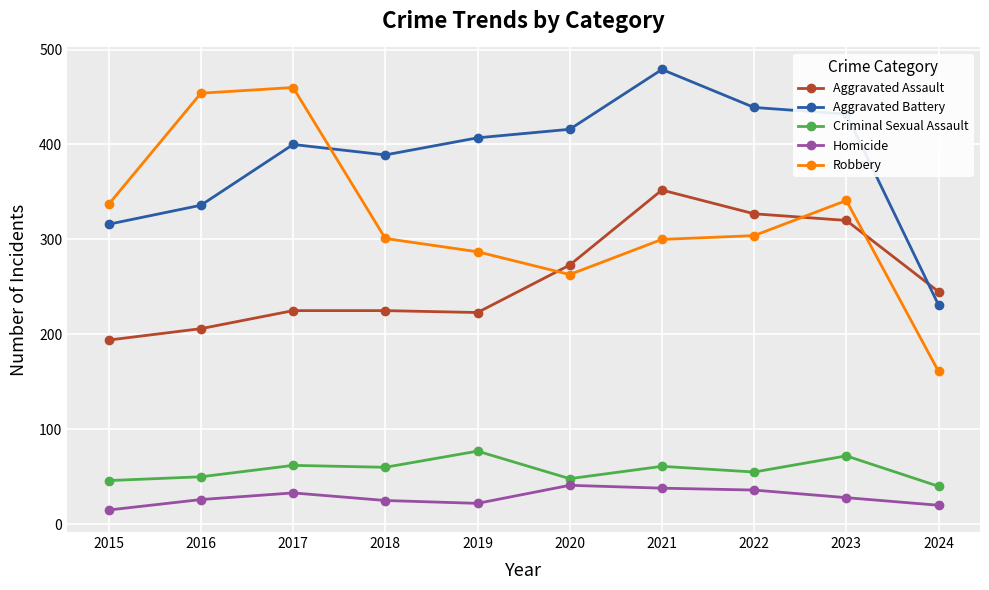

True or false: Robbery and Homicide cross at least once.

False